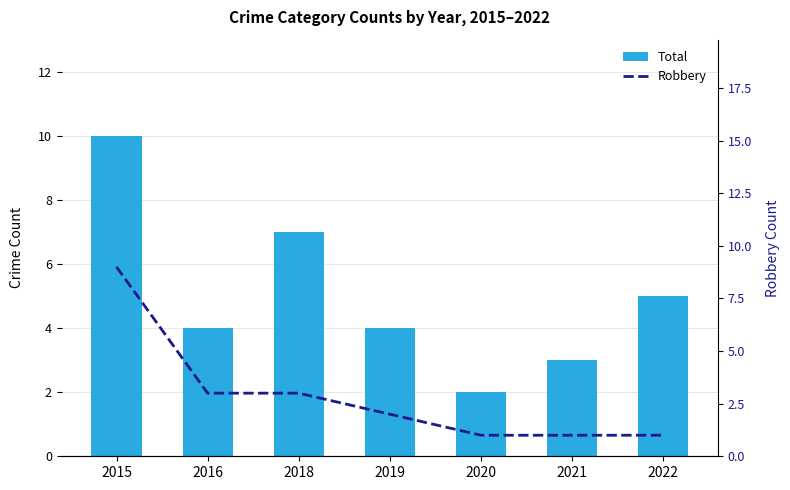

What is the difference between the maximum and minimum values in the Robbery series?

8